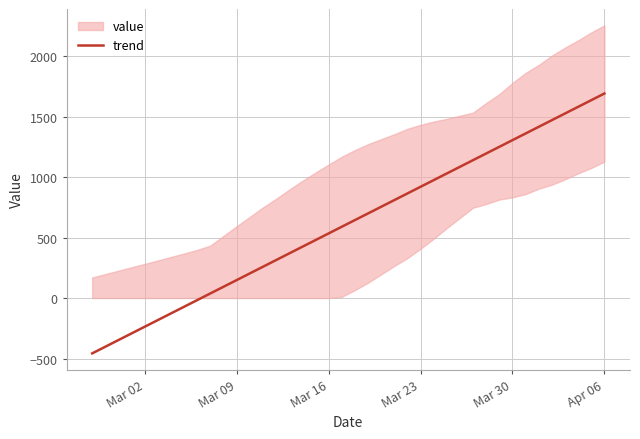

What is the lowest value of the trend series?

-457.5